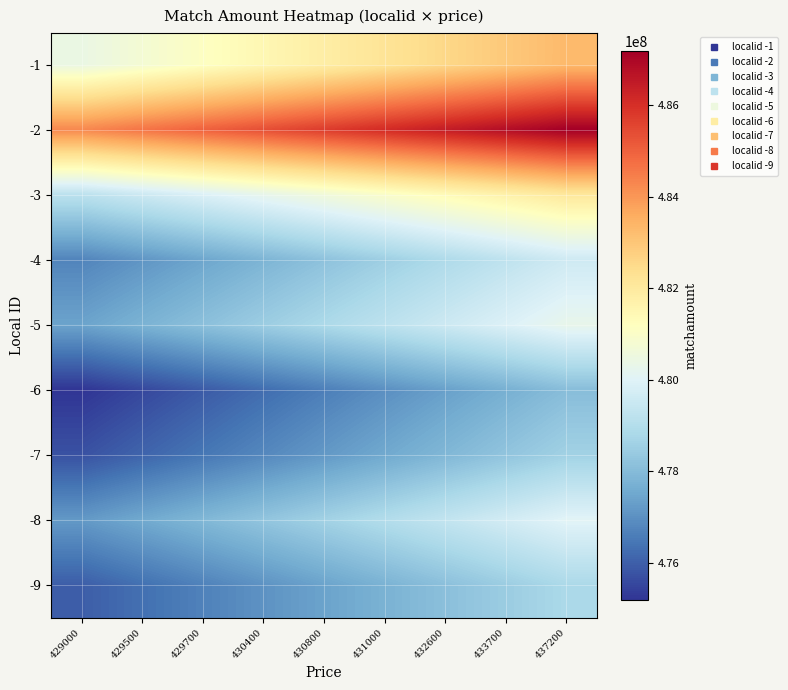

Reading right to left, transcribe all the data shown in this chart.

-1: 437200=483286222.1	433700=482924841.6	432600=482563461.0	431000=482202080.5	430800=481840700.0	430400=481479319.5	429700=481117938.9	429500=480756558.4	429000=480395177.9
-2: 437200=487186387.6	433700=486822090.7	432600=486457793.8	431000=486093496.9	430800=485729200.0	430400=485364903.1	429700=485000606.2	429500=484636309.3	429000=484272012.4
-3: 437200=482060455.8	433700=481699991.8	432600=481339527.9	431000=480979063.9	430800=480618600.0	430400=480258136.0	429700=479897672.1	429500=479537208.1	429000=479176744.2
-4: 437200=479608923.2	433700=479250292.4	432600=478891661.6	431000=478533030.8	430800=478174400.0	430400=477815769.2	429700=477457138.4	429500=477098507.6	429000=476739876.8
-5: 437200=480277523.0	433700=479918392.2	432600=479559261.5	431000=479200130.7	430800=478841000.0	430400=478481869.2	429700=478122738.5	429500=477763607.8	429000=477404477.0
-6: 437200=478048857.0	433700=477691392.7	432600=477333928.5	431000=476976464.2	430800=476619000.0	430400=476261535.8	429700=475904071.5	429500=475546607.2	429000=475189143.0
-7: 437200=478606023.5	433700=478248142.6	432600=477890261.7	431000=477532380.9	430800=477174500.0	430400=476816619.1	429700=476458738.2	429500=476100857.4	429000=475742976.5
-8: 437200=480054656.4	433700=479695692.3	432600=479336728.2	431000=478977764.1	430800=478618800.0	430400=478259835.9	429700=477900871.8	429500=477541907.7	429000=477182943.6
-9: 437200=478828890.1	433700=478470842.6	432600=478112795.0	431000=477754747.5	430800=477396700.0	430400=477038652.5	429700=476680604.9	429500=476322557.4	429000=475964509.9